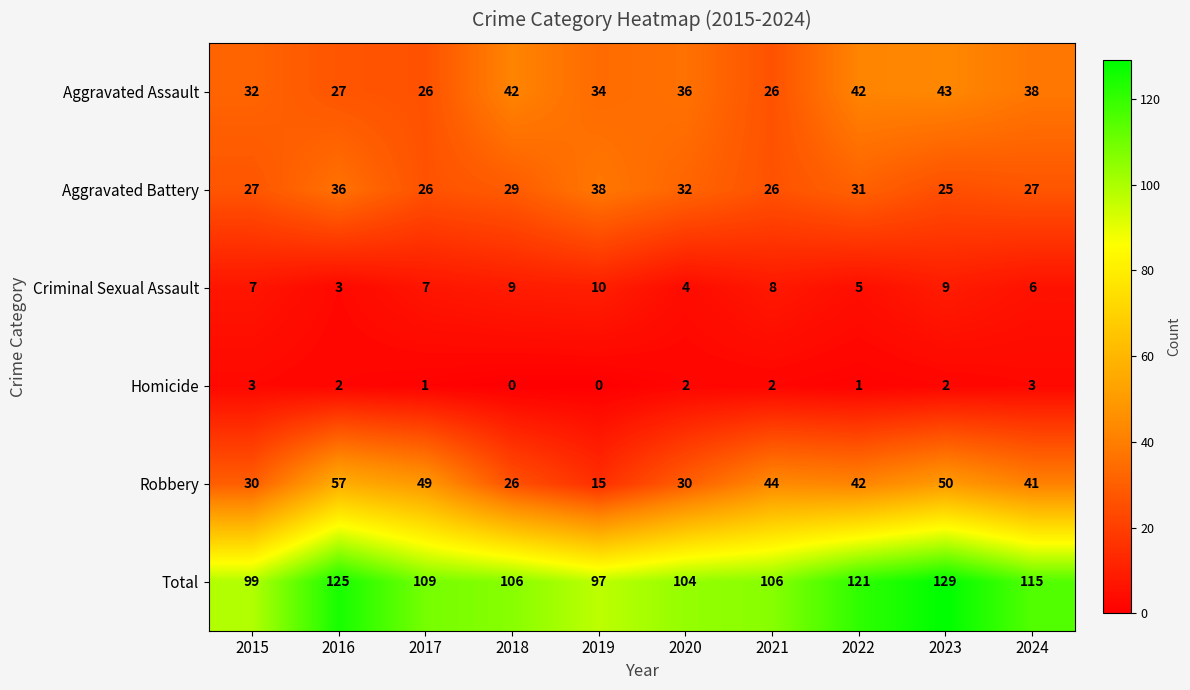

At which label does Aggravated Battery reach its minimum?

2023